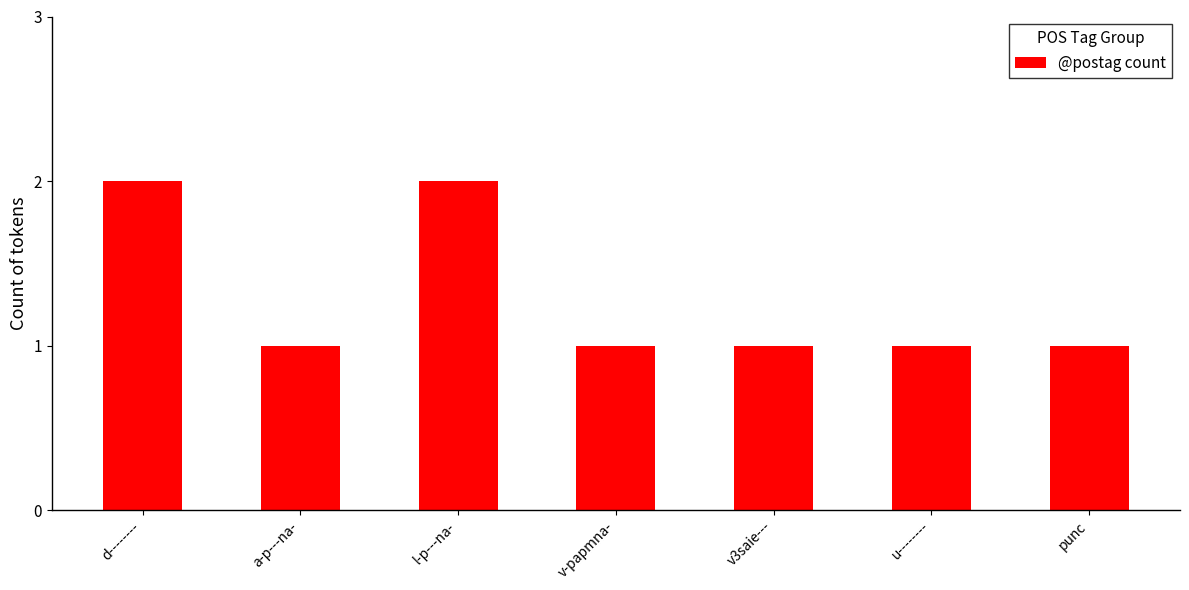

Which has a higher value, d-------- or v3saie---?

d--------